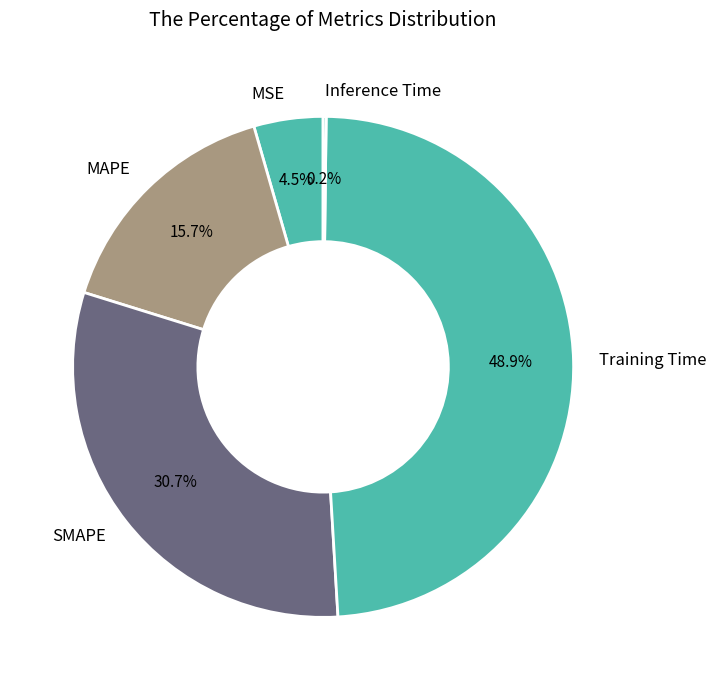

What is the ratio of the value at Training Time to the value at MAPE?

3.1